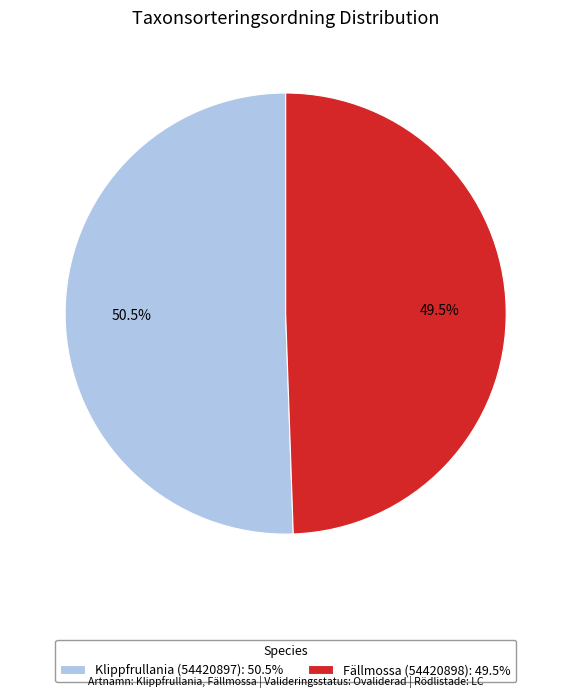

Approximately how many times larger is the value at Klippfrullania (54420897) compared to Fällmossa (54420898)?

1.0